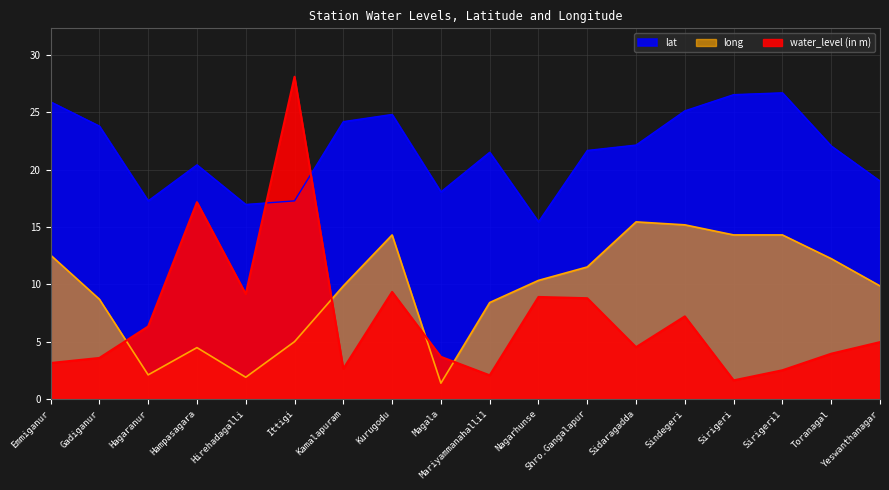

At which label does water_level (in m) reach its minimum?

Sirigeri